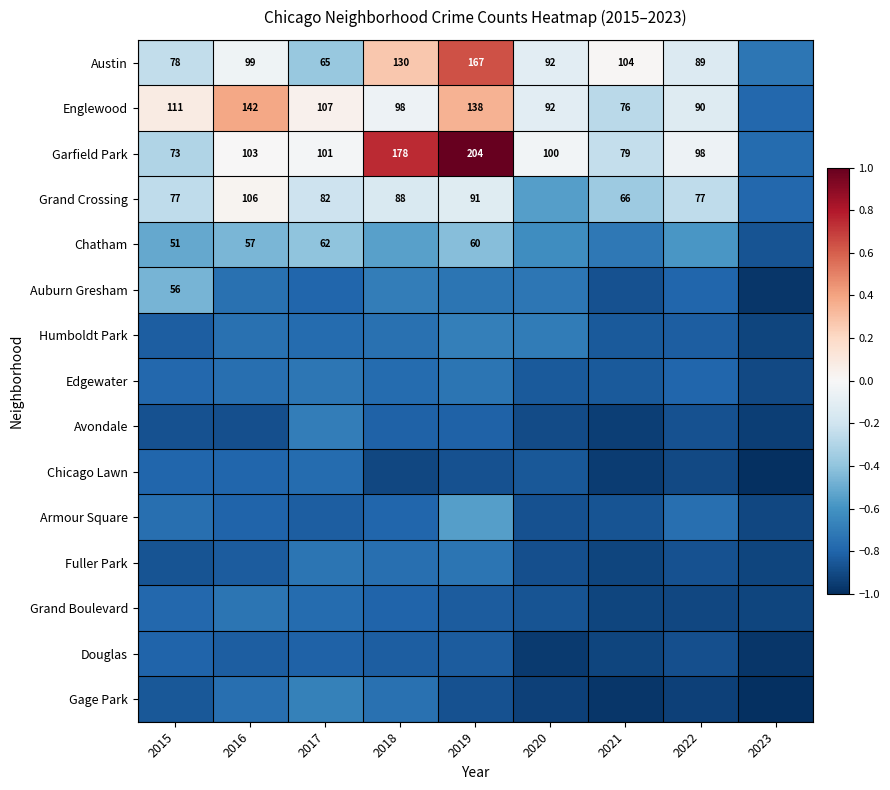

List the series in order of their peak value, lowest first.

Douglas, Chicago Lawn, Fuller Park, Grand Boulevard, Edgewater, Avondale, Humboldt Park, Gage Park, Armour Square, Auburn Gresham, Chatham, Grand Crossing, Englewood, Austin, Garfield Park